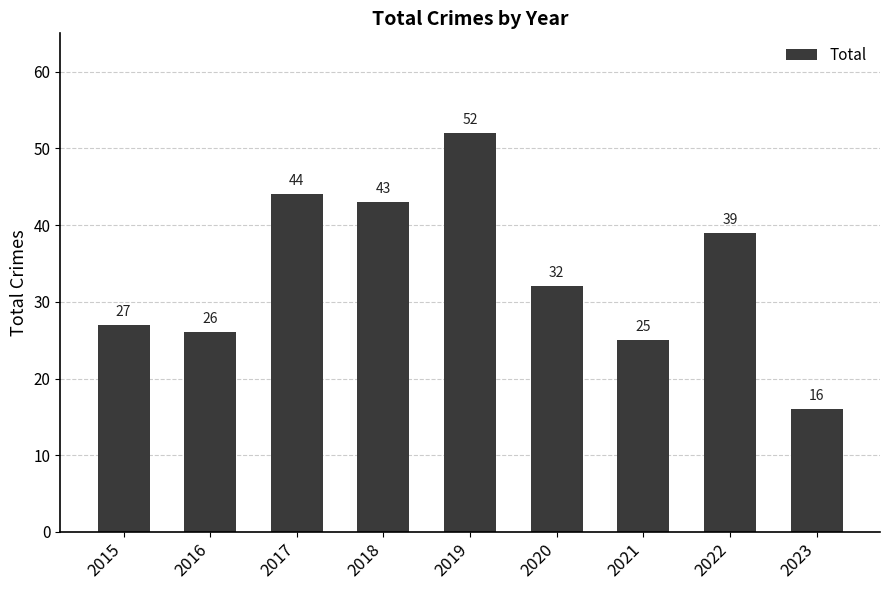

True or false: the data shows 43 at 2018.

True